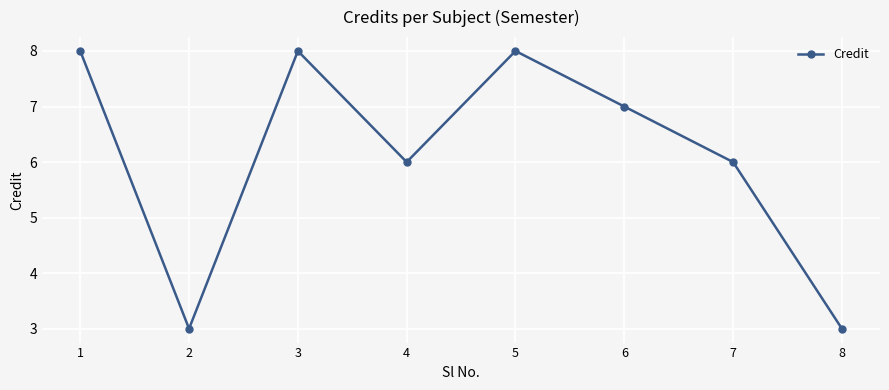

How many distinct data groups are displayed?

1